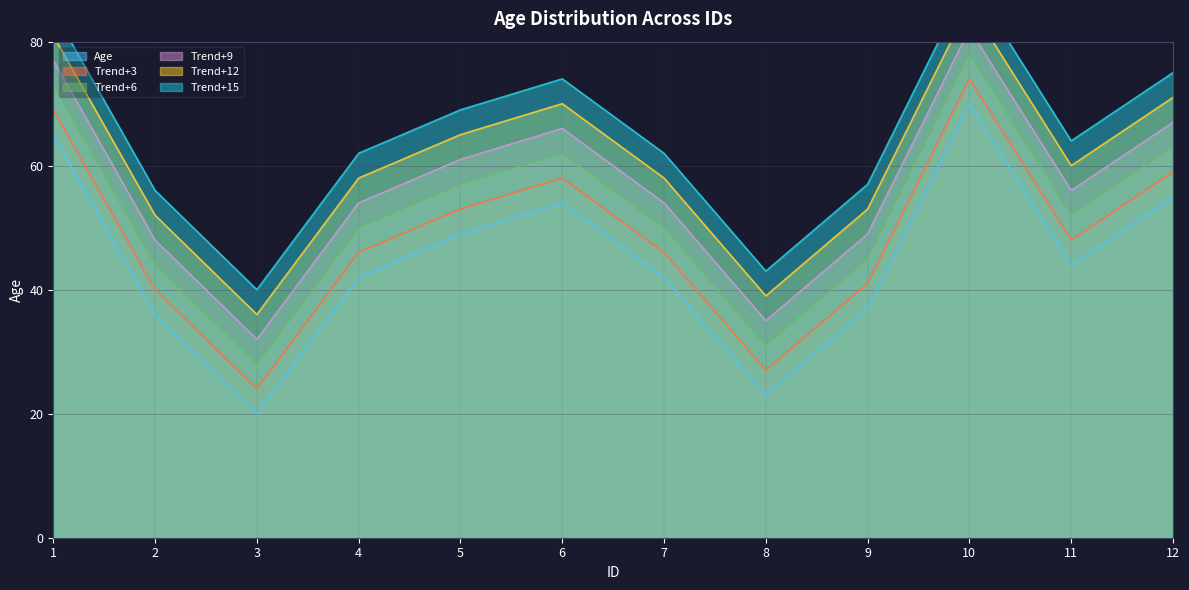

True or false: the data has more than 0 interior local peaks.

True